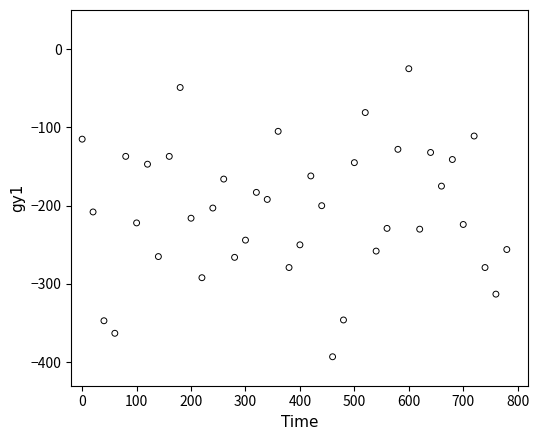

What is the range of Y values (max minus min)?

368